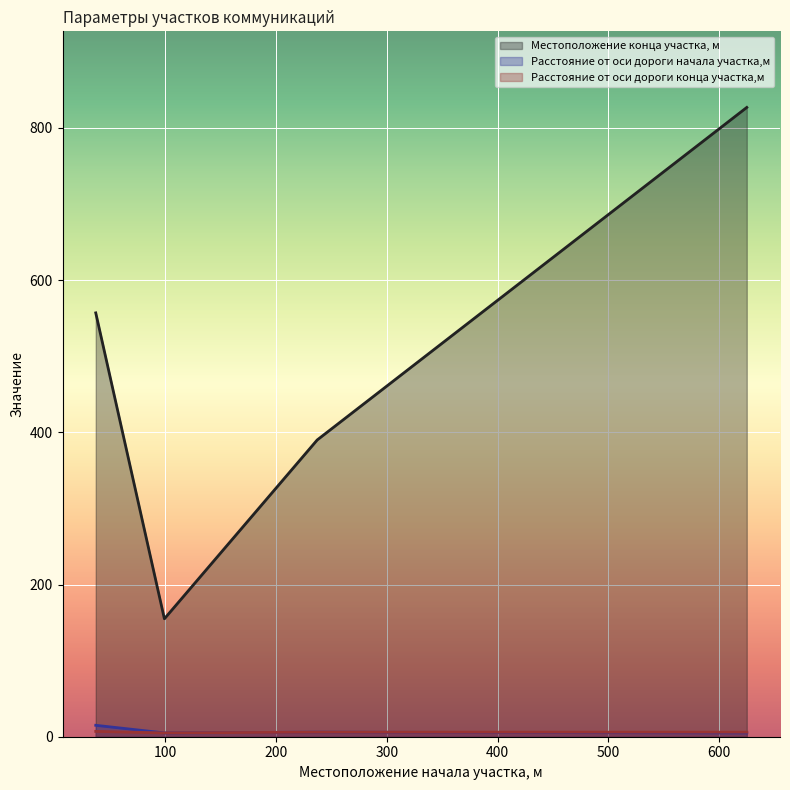

Between 37 and 237, which is larger?

37